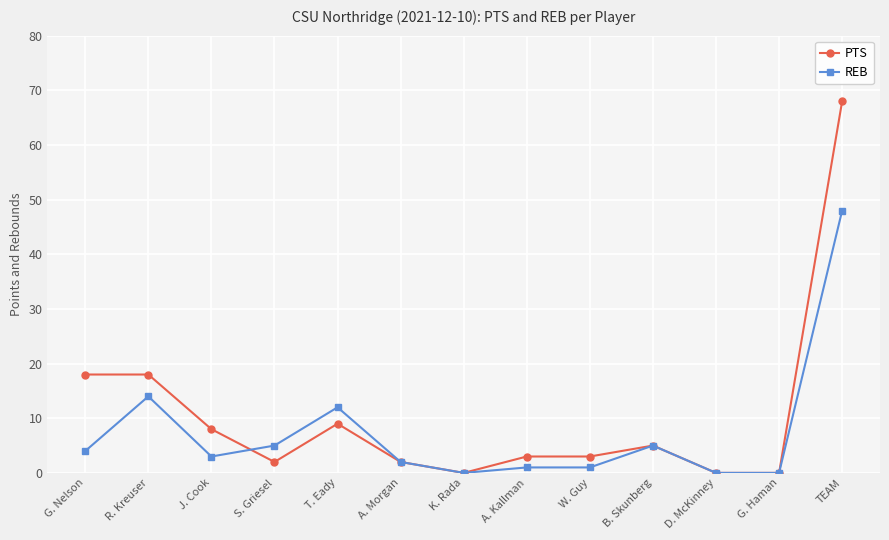

Is the value of REB at G. Haman greater than the value of PTS at A. Kallman?

No